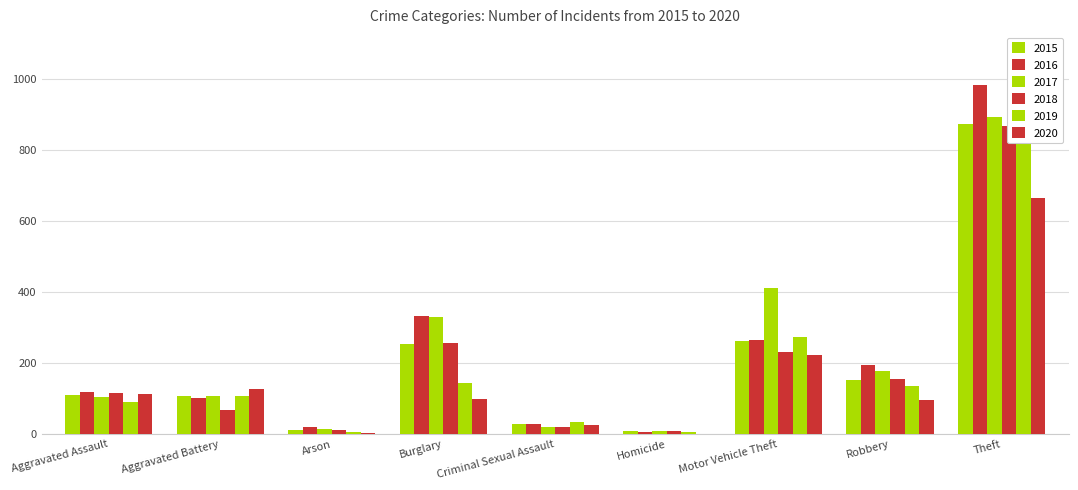

How many bars are there in total?

54